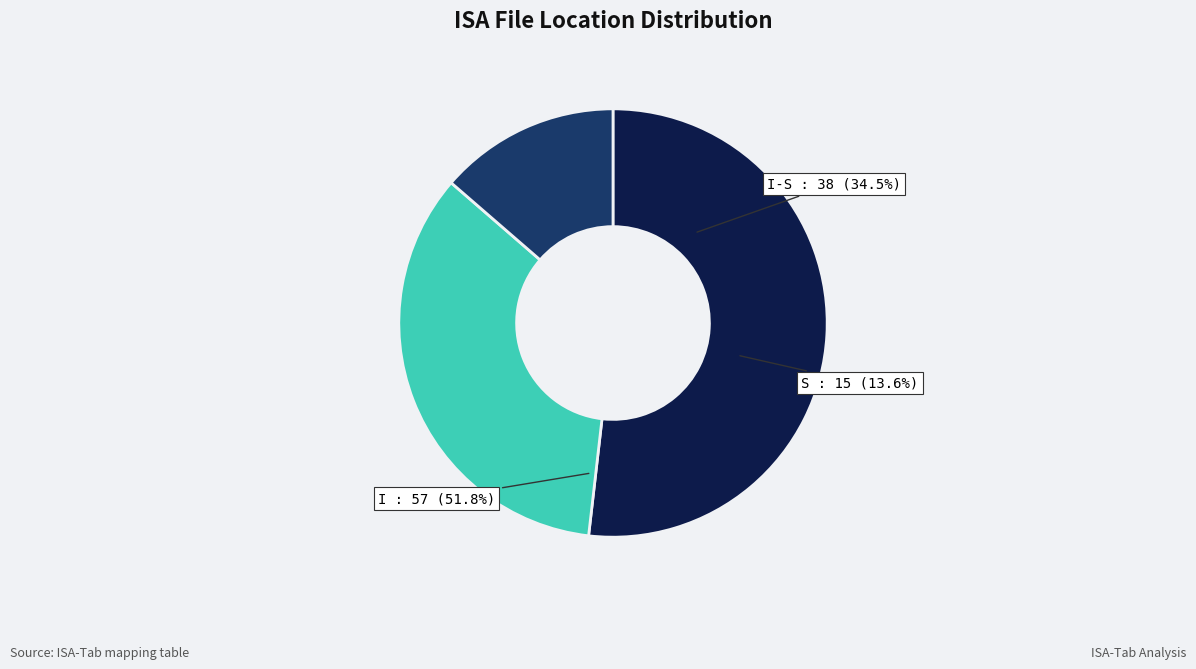

Does I account for over 50% of the chart?

Yes